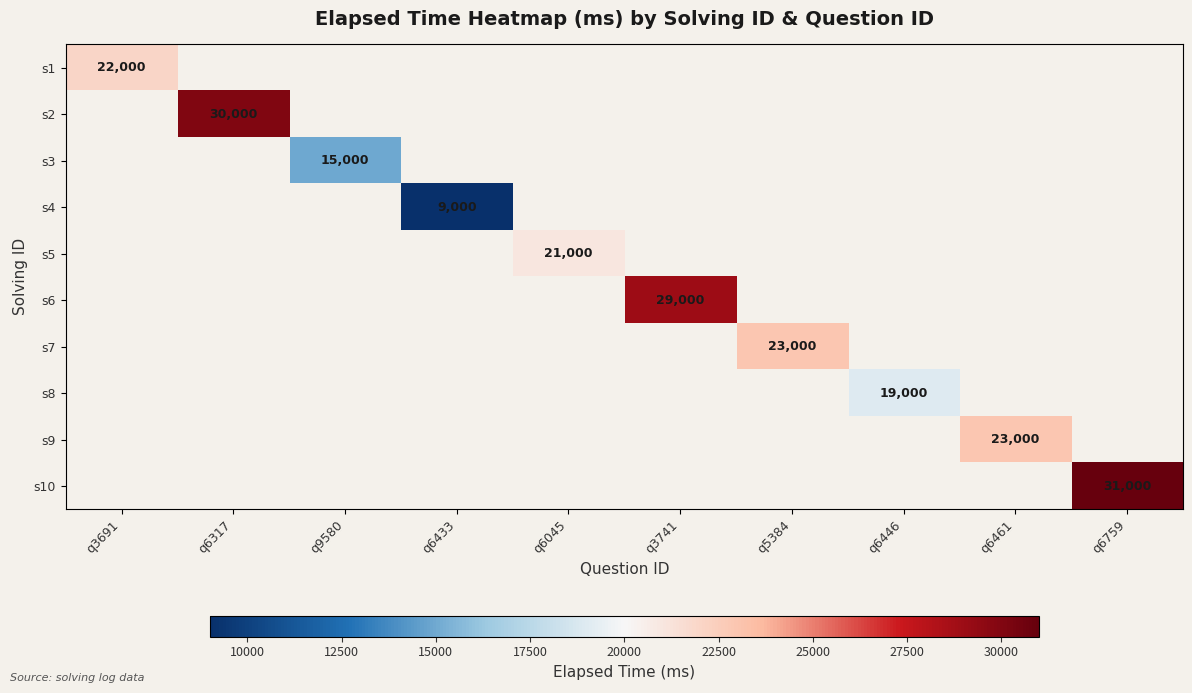

The value of s6 at q3741 is 29000. True or false?

True